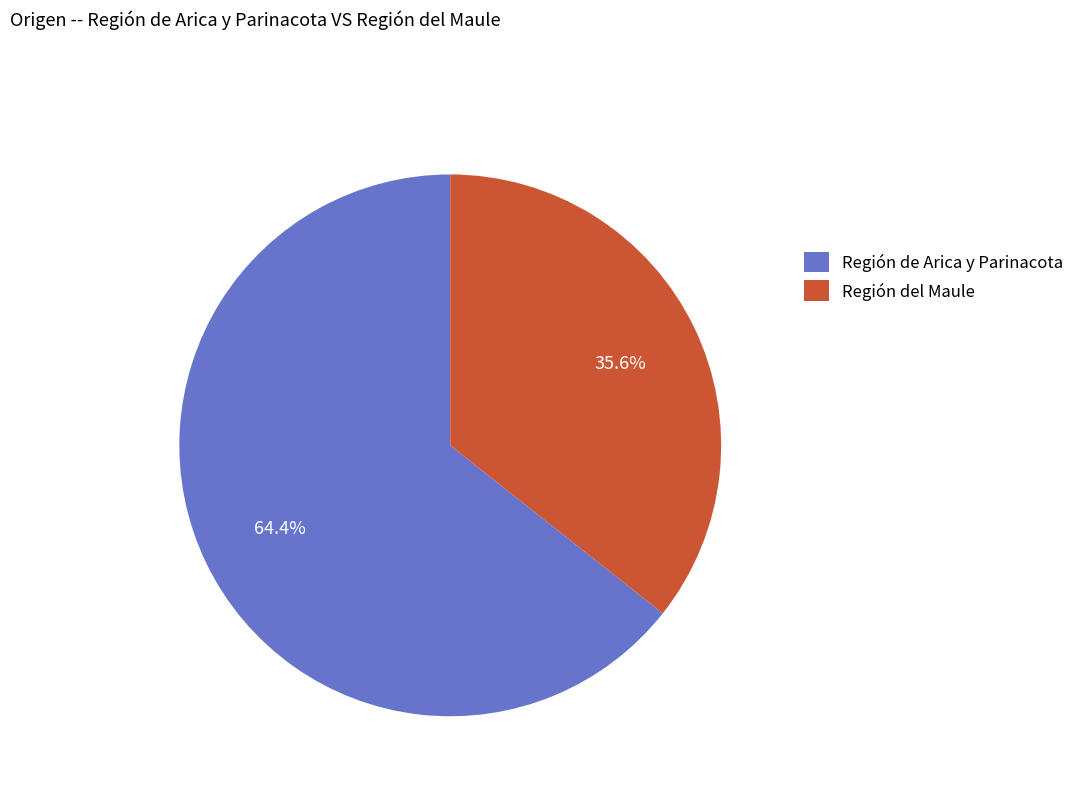

Which has a higher value, Región del Maule or Región de Arica y Parinacota?

Región de Arica y Parinacota